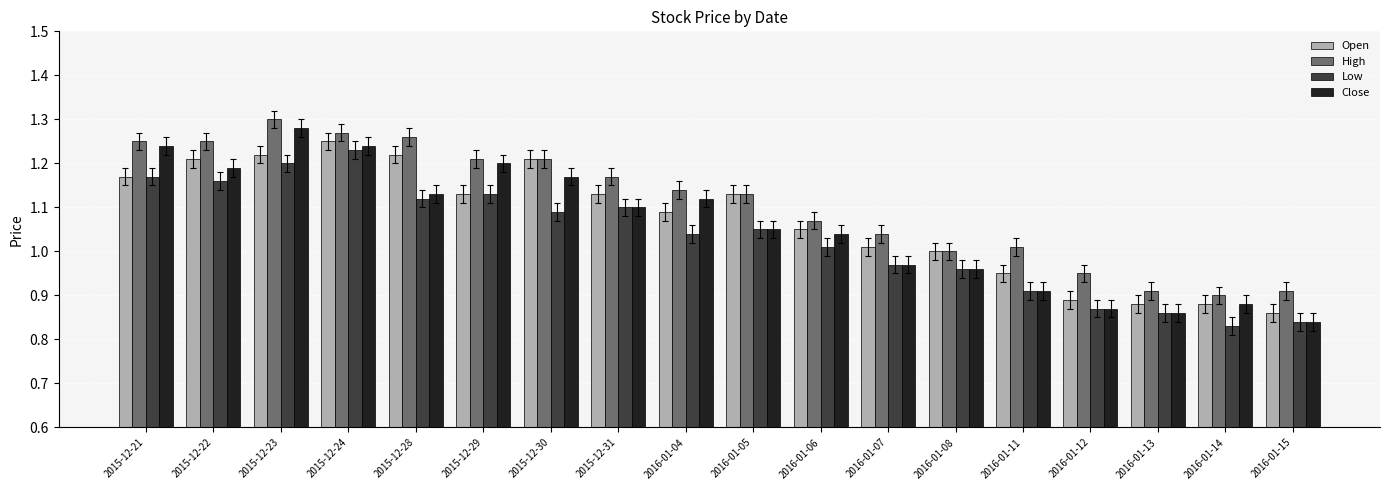

The Close series shows 1.5 at 2016-01-07. True or false?

False